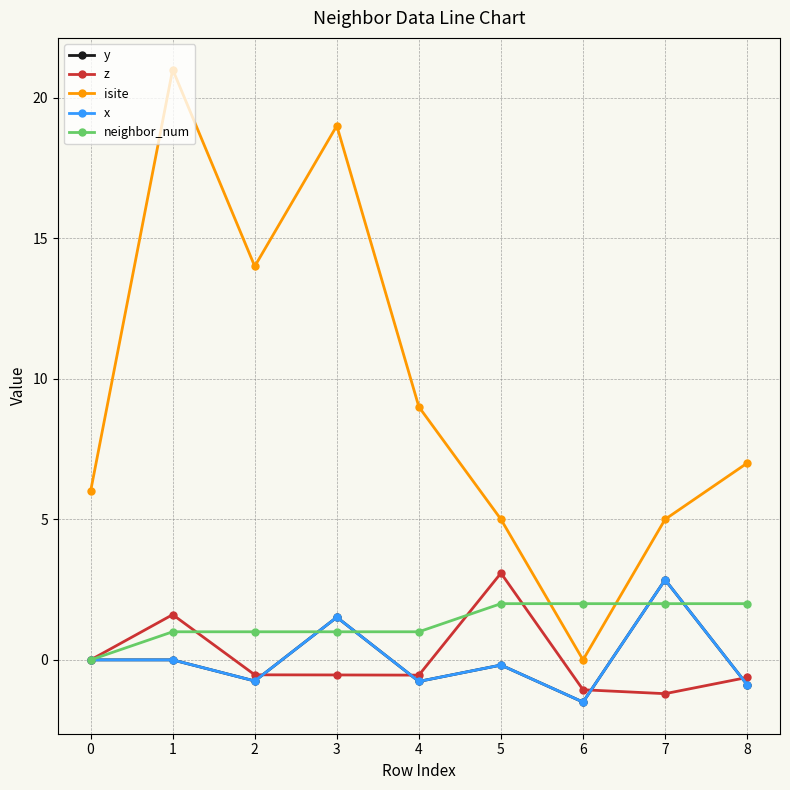

Rank the categories by neighbor_num value from highest to lowest.

5, 6, 7, 8, 1, 2, 3, 4, 0